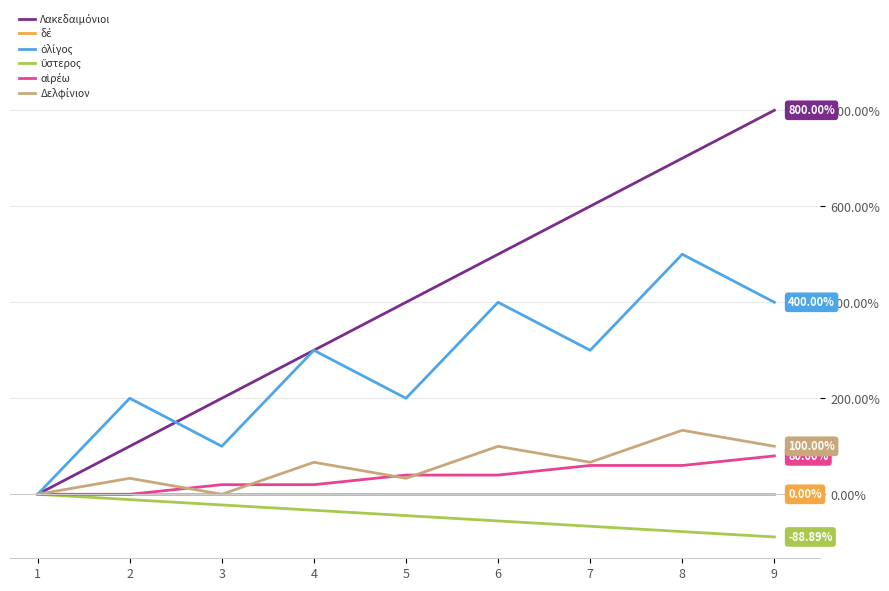

What is the spread (max minus min) of values at 7?

666.7